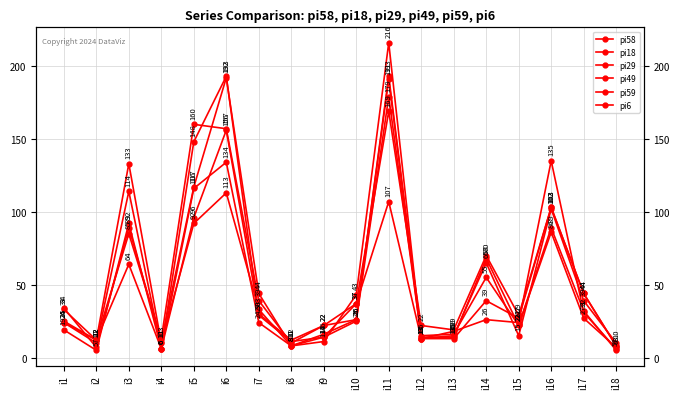

Is this an area chart (filled region under the line)?

No